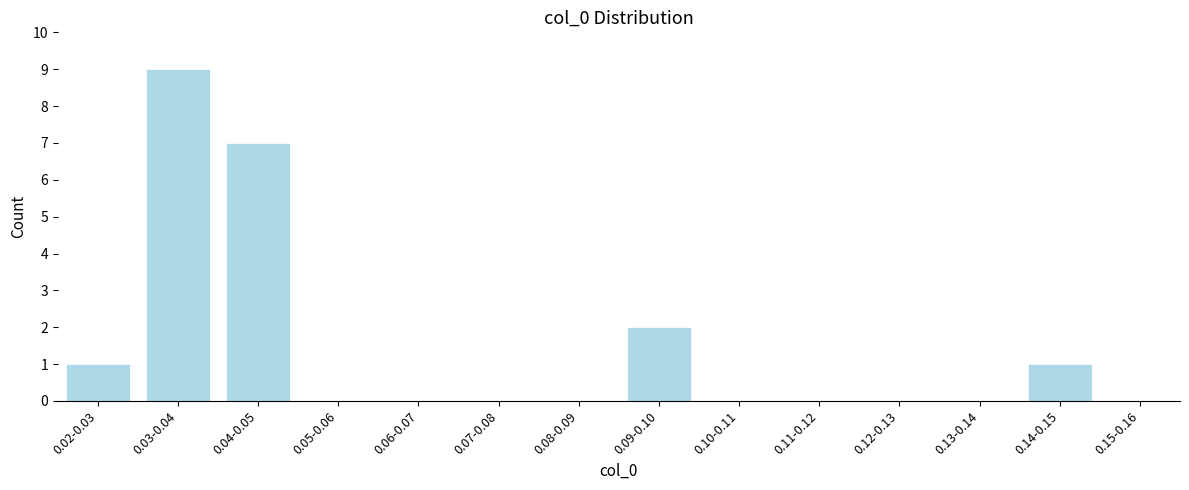

Reading left to right, what are all the values shown in this chart?

0.02-0.03=1	0.03-0.04=9	0.04-0.05=7	0.05-0.06=0	0.06-0.07=0	0.07-0.08=0	0.08-0.09=0	0.09-0.10=2	0.10-0.11=0	0.11-0.12=0	0.12-0.13=0	0.13-0.14=0	0.14-0.15=1	0.15-0.16=0